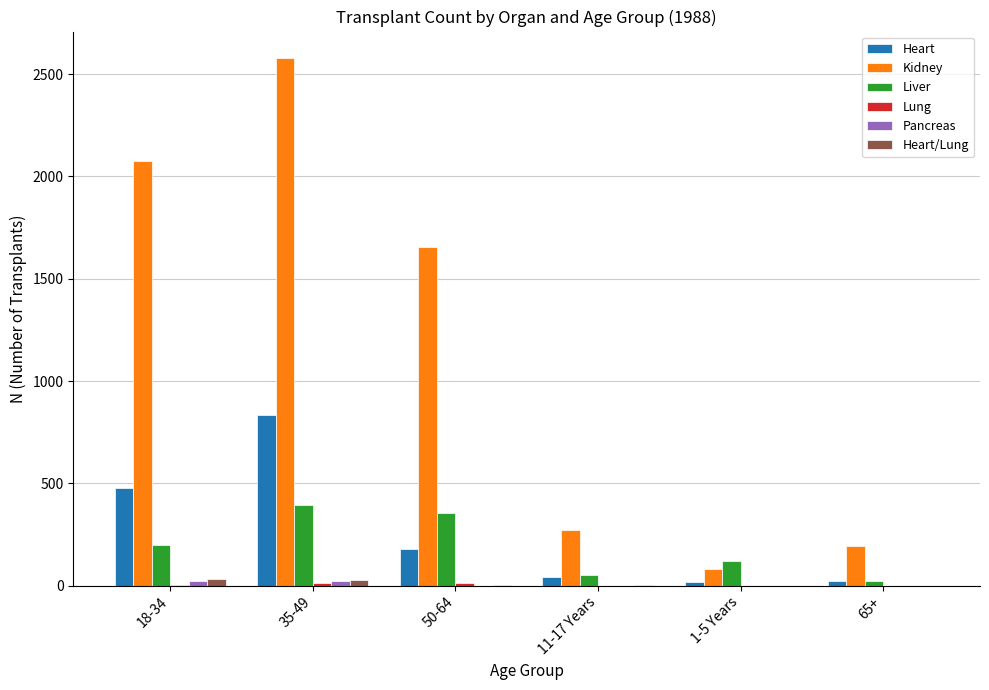

Which category has the highest value across all series?

35-49